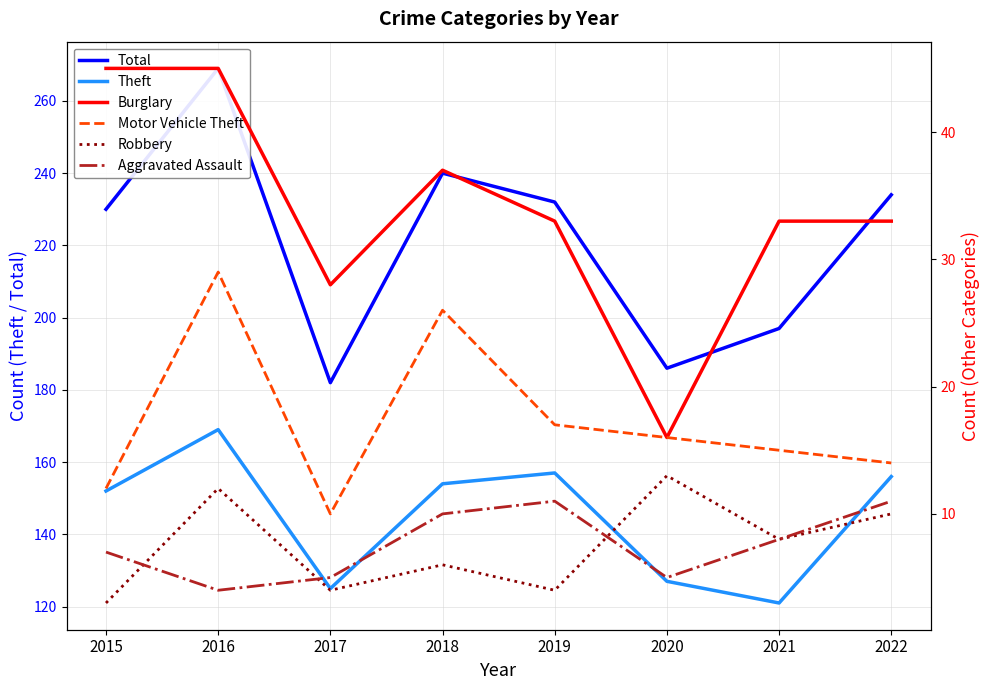

Reading left to right, what are all the values shown in this chart?

Total: 2015=230	2016=269	2017=182	2018=240	2019=232	2020=186	2021=197	2022=234
Theft: 2015=152	2016=169	2017=125	2018=154	2019=157	2020=127	2021=121	2022=156
Burglary: 2015=45	2016=45	2017=28	2018=37	2019=33	2020=16	2021=33	2022=33
Motor Vehicle Theft: 2015=12	2016=29	2017=10	2018=26	2019=17	2020=16	2021=15	2022=14
Robbery: 2015=3	2016=12	2017=4	2018=6	2019=4	2020=13	2021=8	2022=10
Aggravated Assault: 2015=7	2016=4	2017=5	2018=10	2019=11	2020=5	2021=8	2022=11